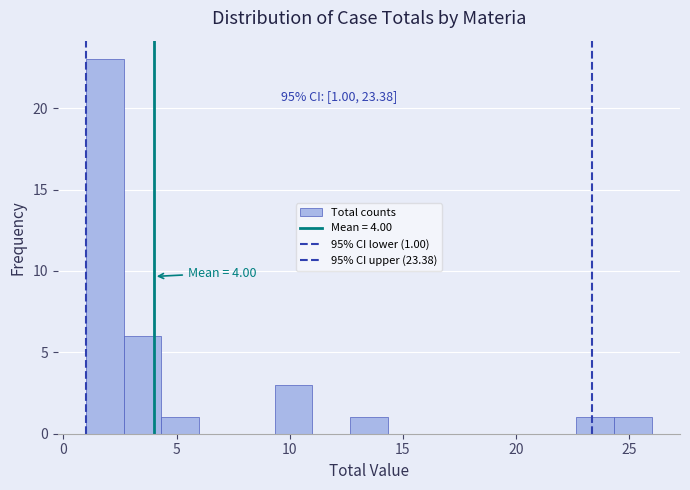

Read against the x-axis, roughly where is the centre of the tallest bar?

2.0